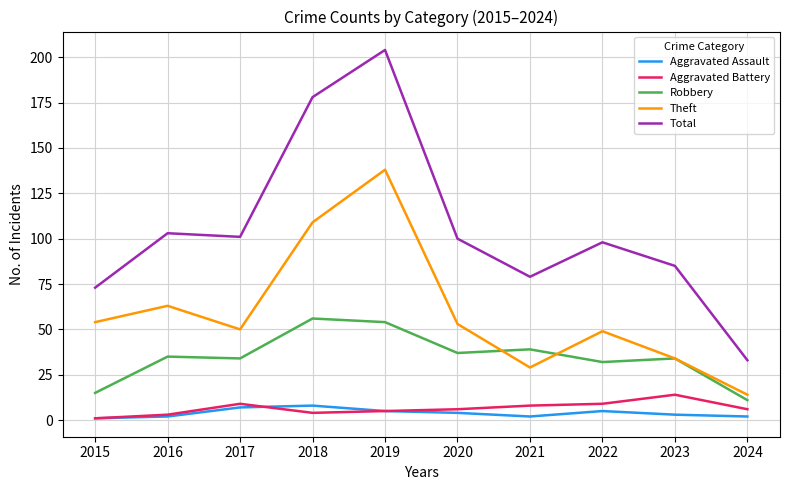

Is it true that Robbery equals 53 at 2020?

False